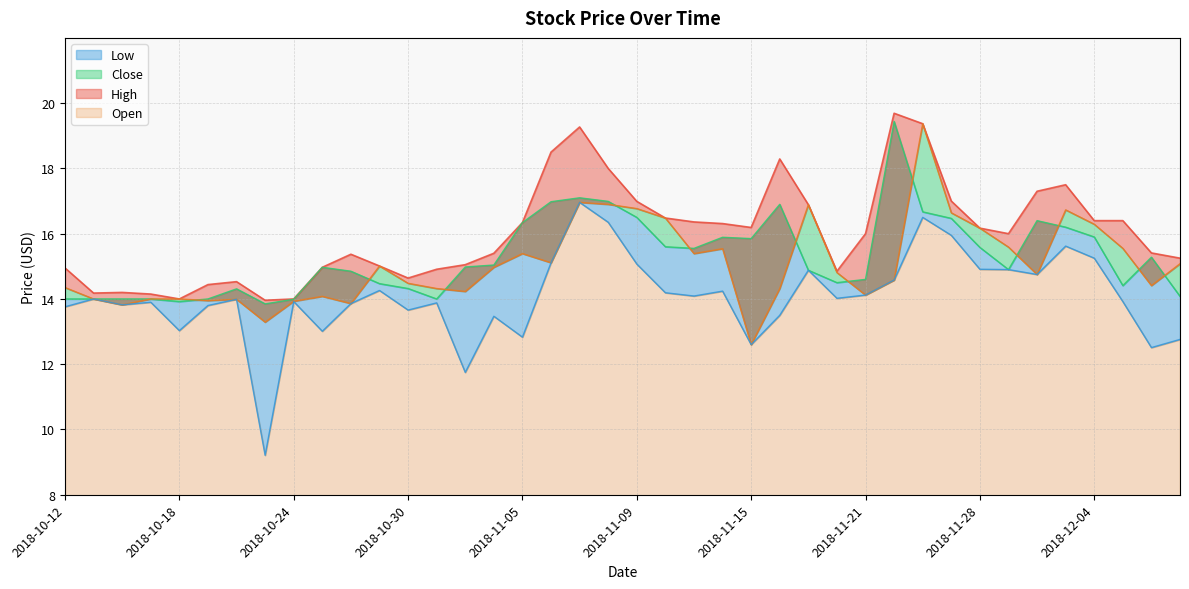

What are all the series names shown in the legend?

High, Open, Close, Low